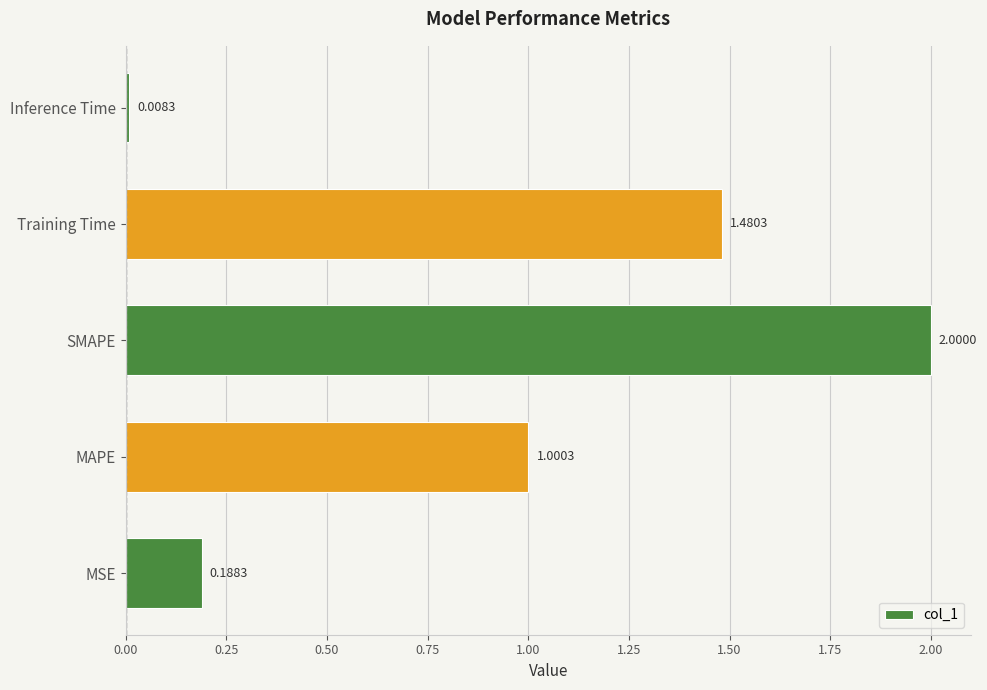

What is the sum of all values?

4.7